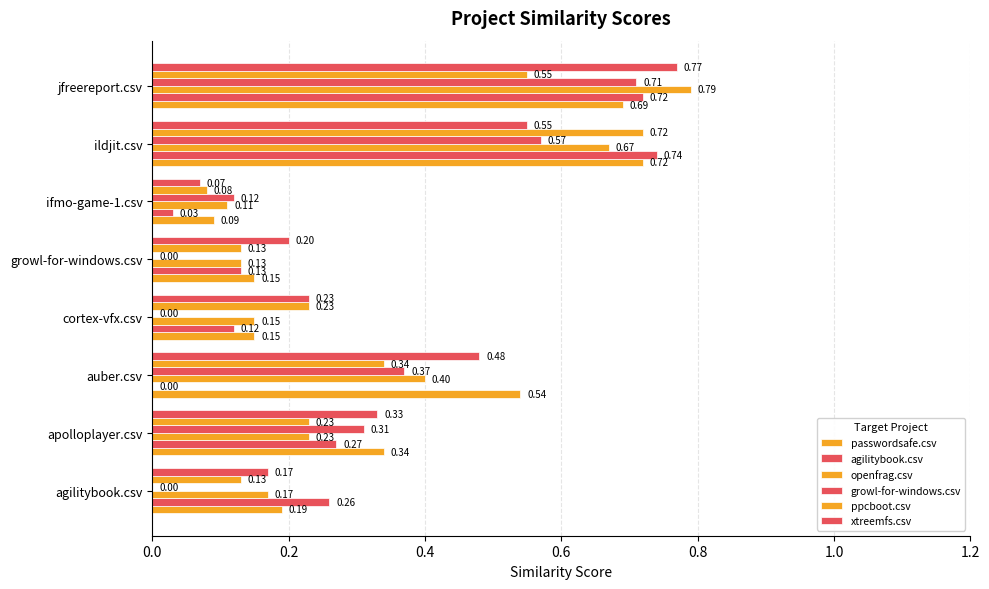

How many data points in agilitybook.csv are above 0?

7